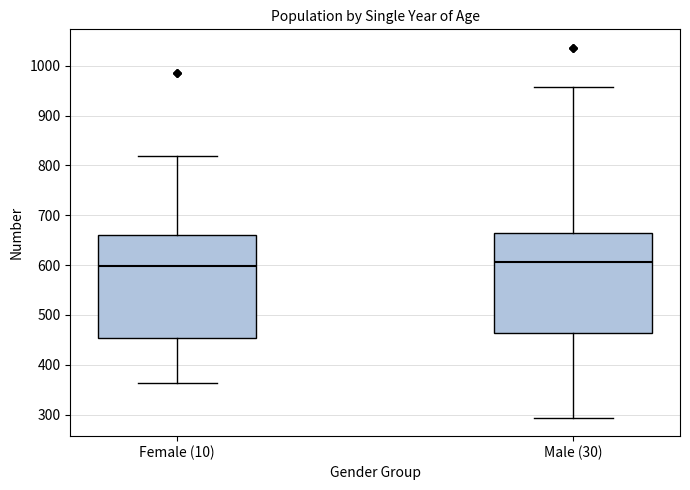

Reading left to right, transcribe this box plot: for each box, give where its median line is, the range the box spans, and where its two whiskers end, as read against the y-axis. The values are not printed on the chart, so give them approximately, as read against the axis.

Female (10): median 600, box 450 to 660, whiskers 360 to 820
Male (30): median 610, box 460 to 670, whiskers 290 to 960